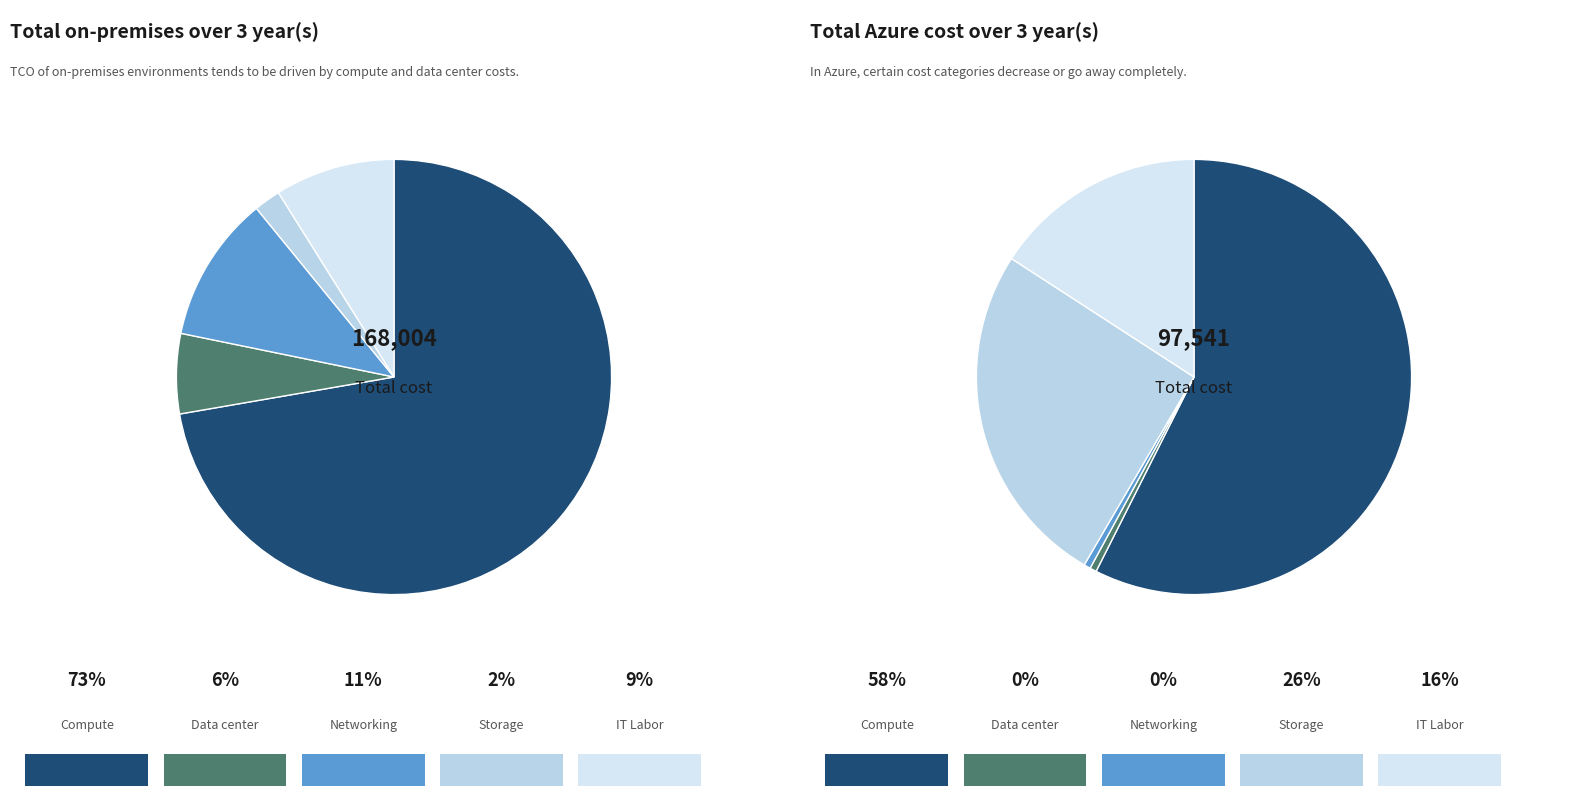

To the nearest percent, what percentage of the pie is 7?

10%